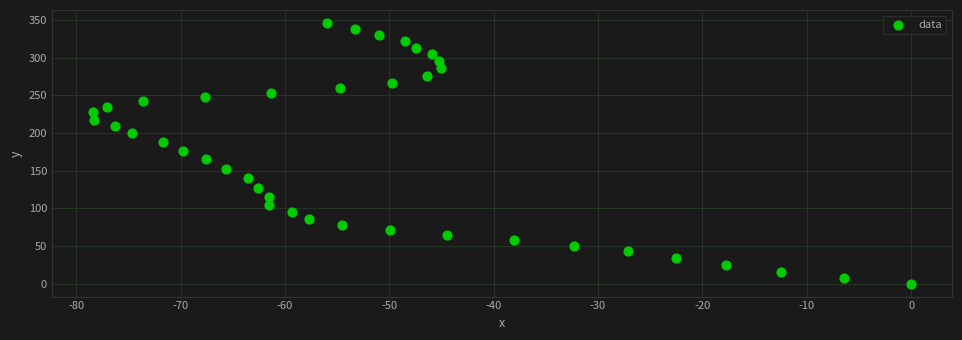

What is the range of X values (max minus min)?

78.4